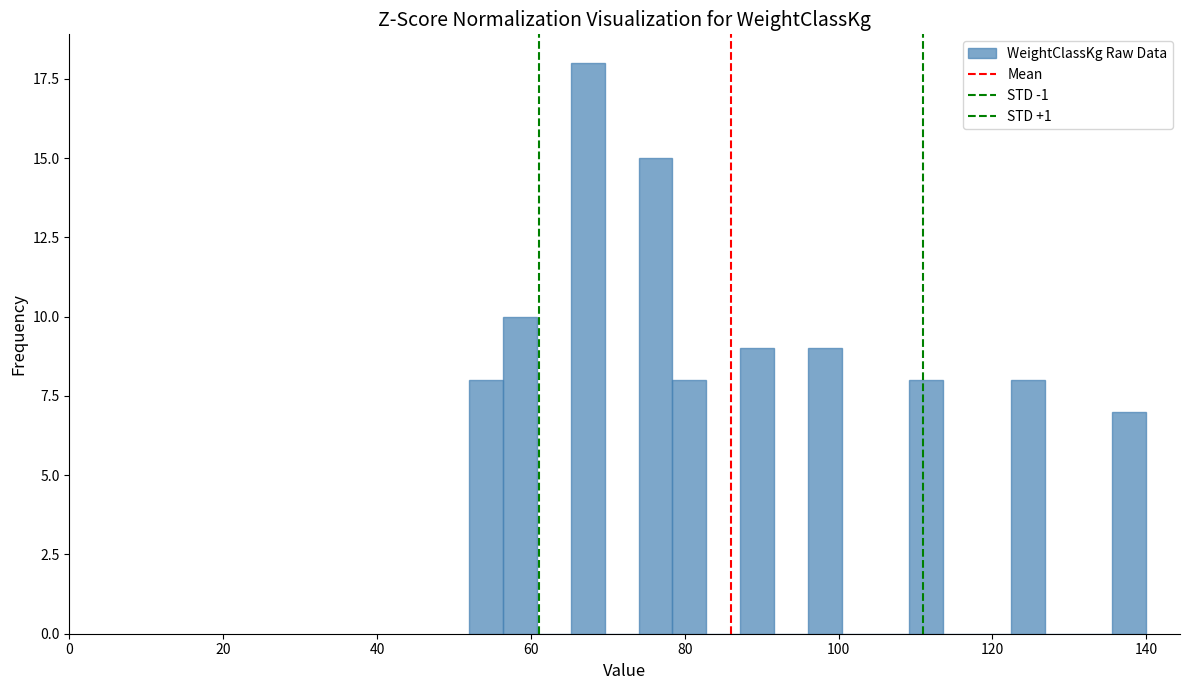

Read against the x-axis, roughly where is the centre of the tallest bar?

68